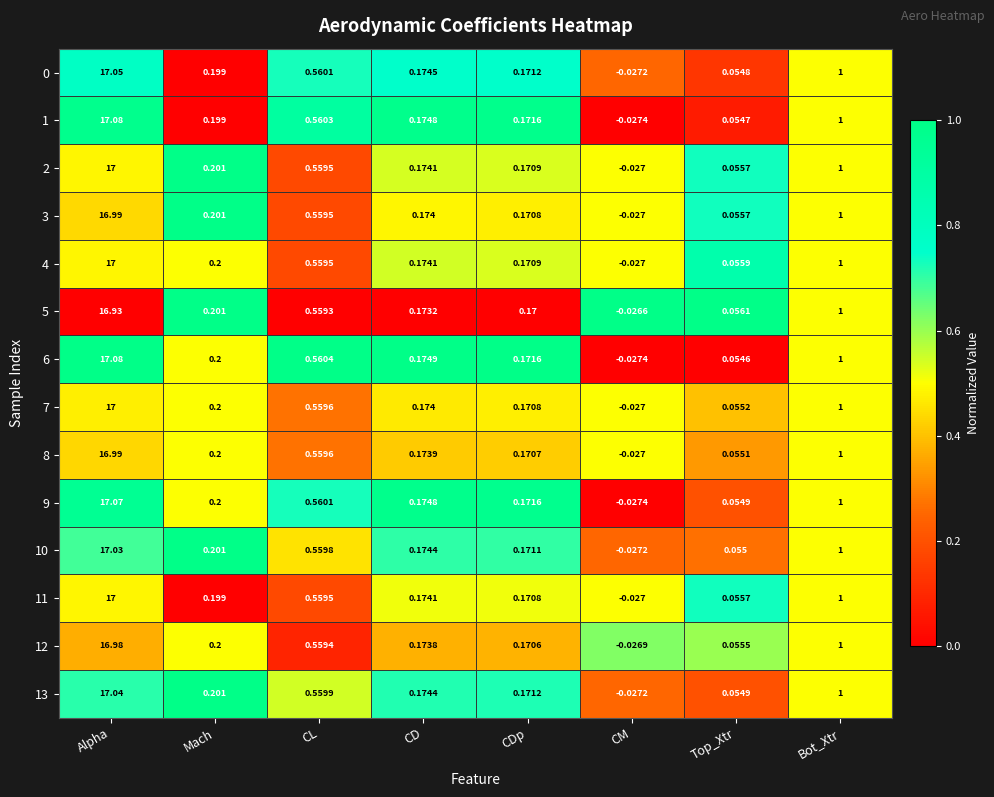

At which label does 2 first exceed 0?

Alpha